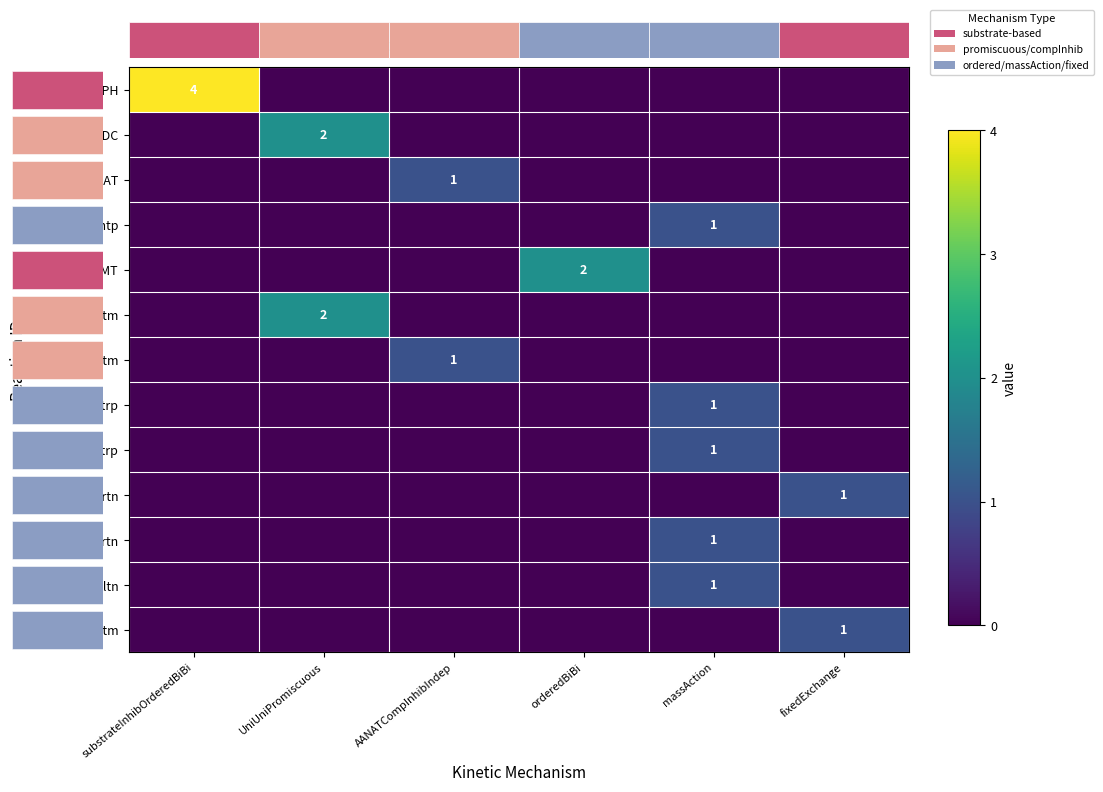

The value of TPH at substrateInhibOrderedBiBi is 3. True or false?

False